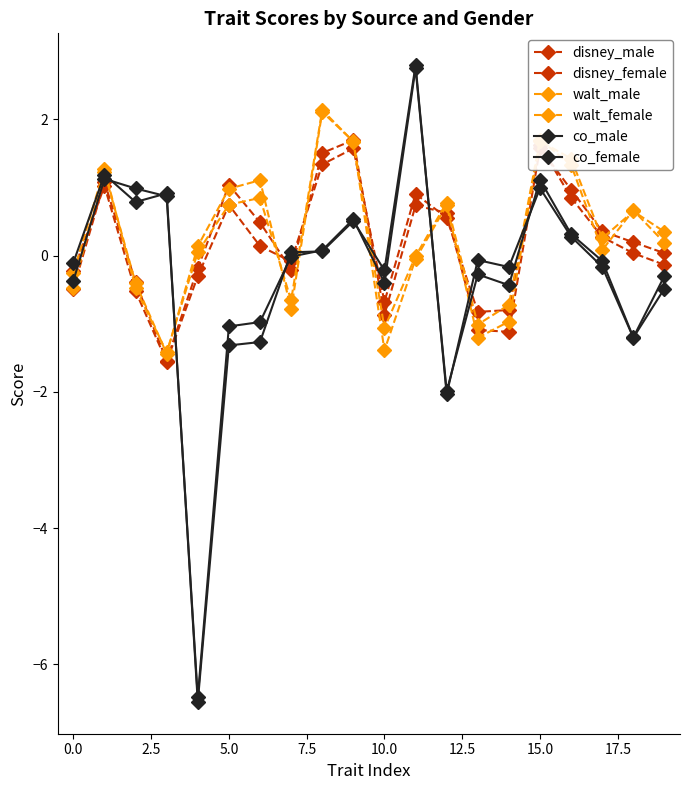

True or false: walt_female has a value of -0.1 at 11.

False